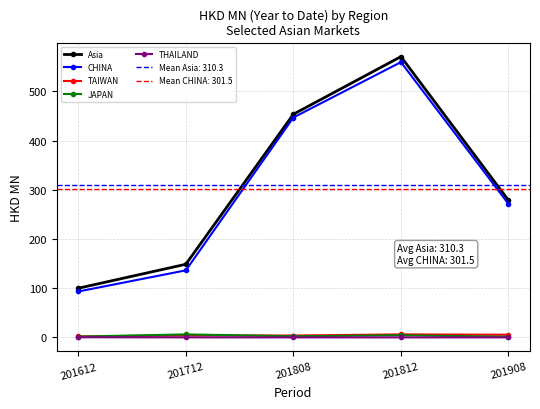

What is the sum of the THAILAND values at 201908 and 201812?

0.4